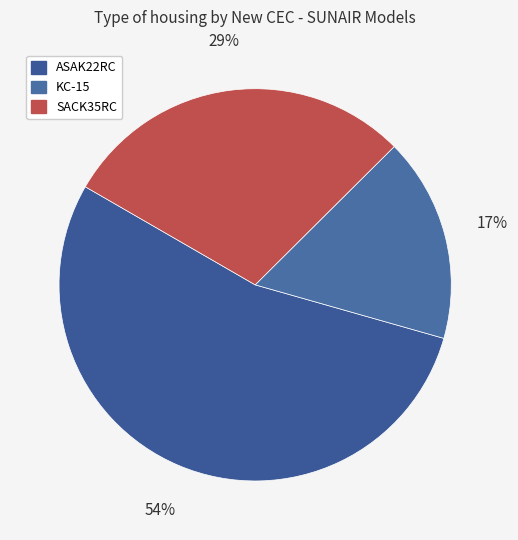

Count the number of slices in the pie.

3